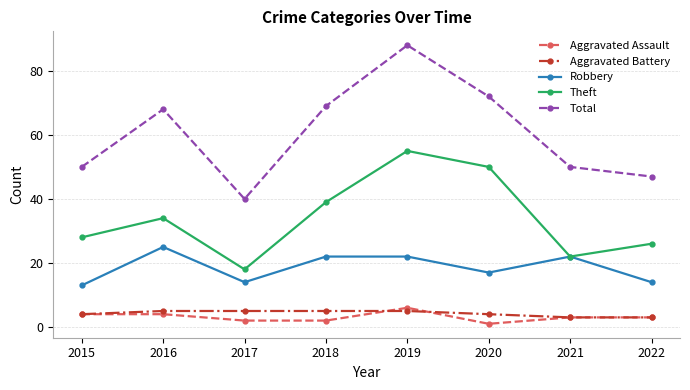

Is the value of Theft at 2015 greater than the value of Total at 2020?

No